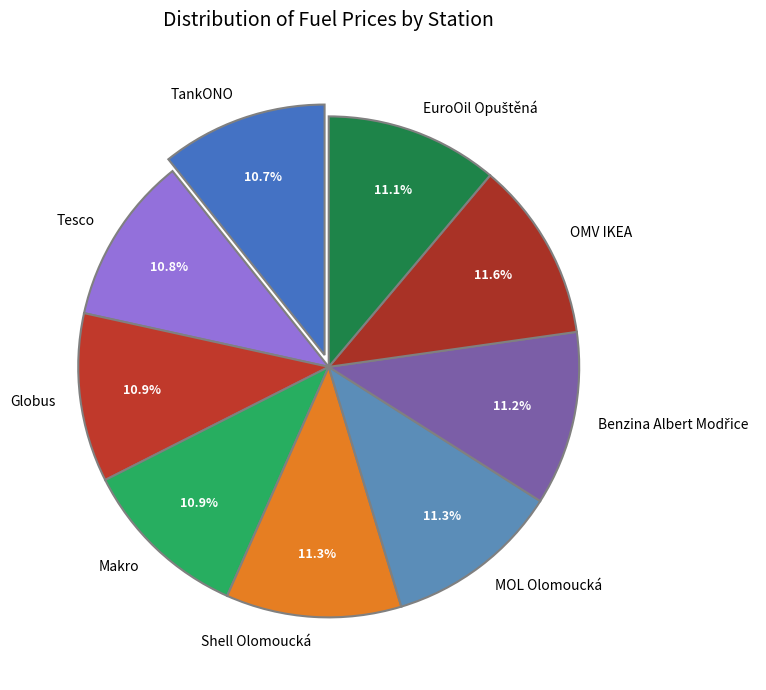

Count the number of slices in the pie.

9